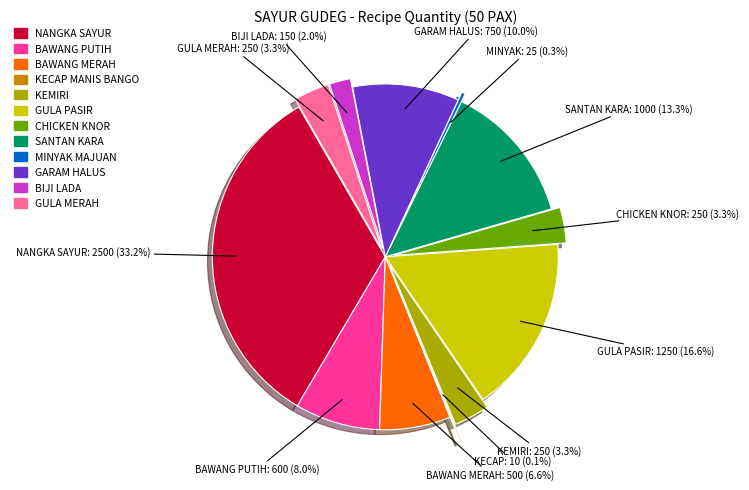

True or false: GULA PASIR accounts for 17% of the total.

True